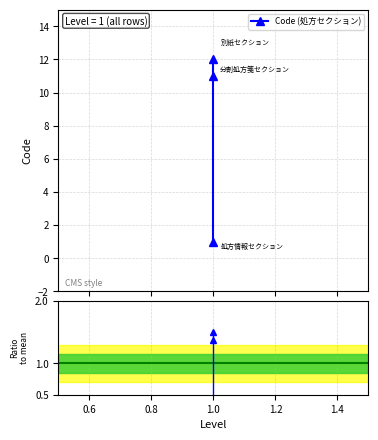

What is the value of the Code (処方セクション) point at the 2nd from the left?

11.0